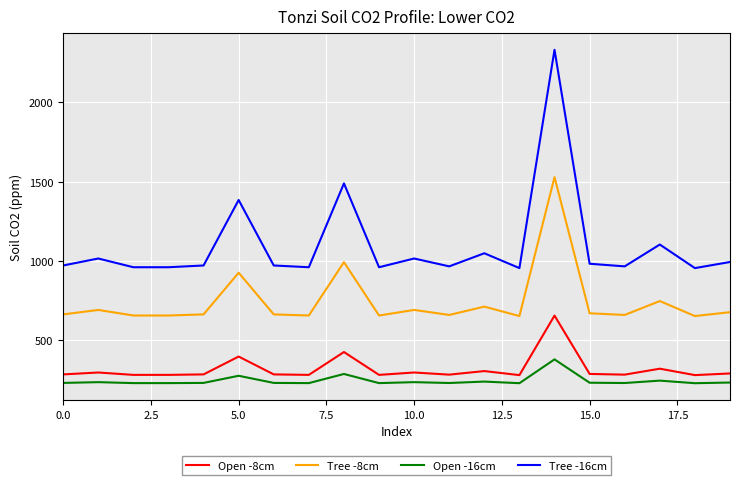

What is the minimum value for Tree -16cm?

955.5